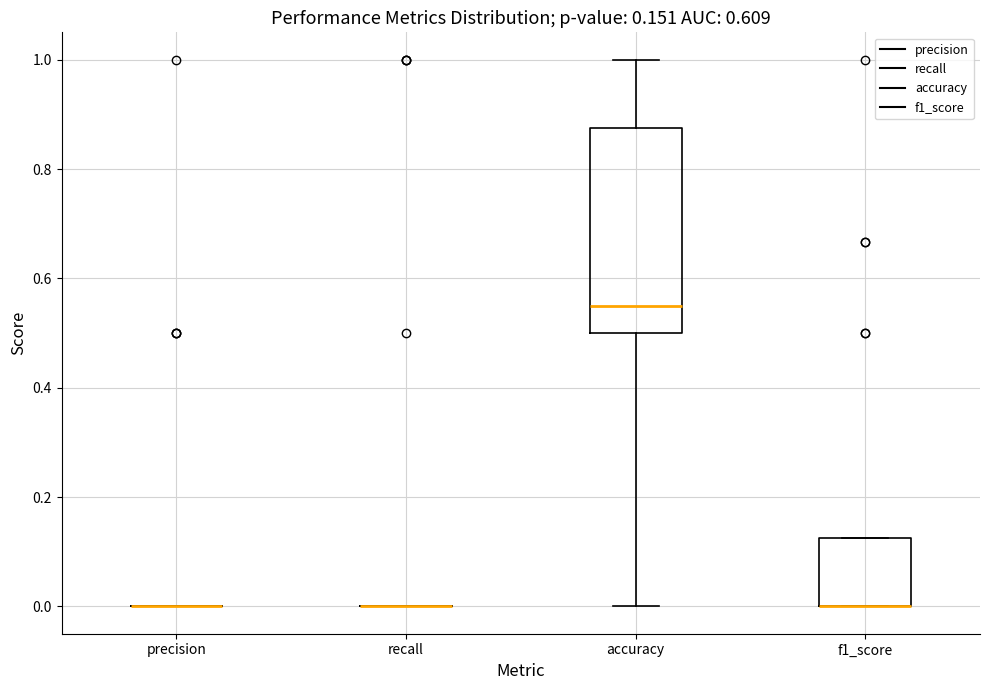

Which box is the tallest, from its lower edge to its upper edge?

accuracy